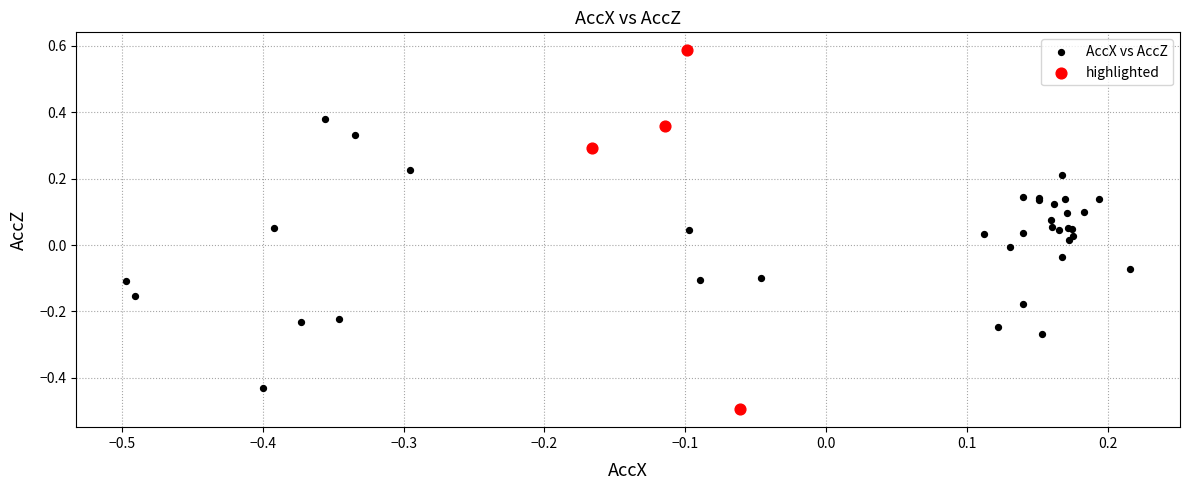

Which series has the widest spread of Y values?

highlighted